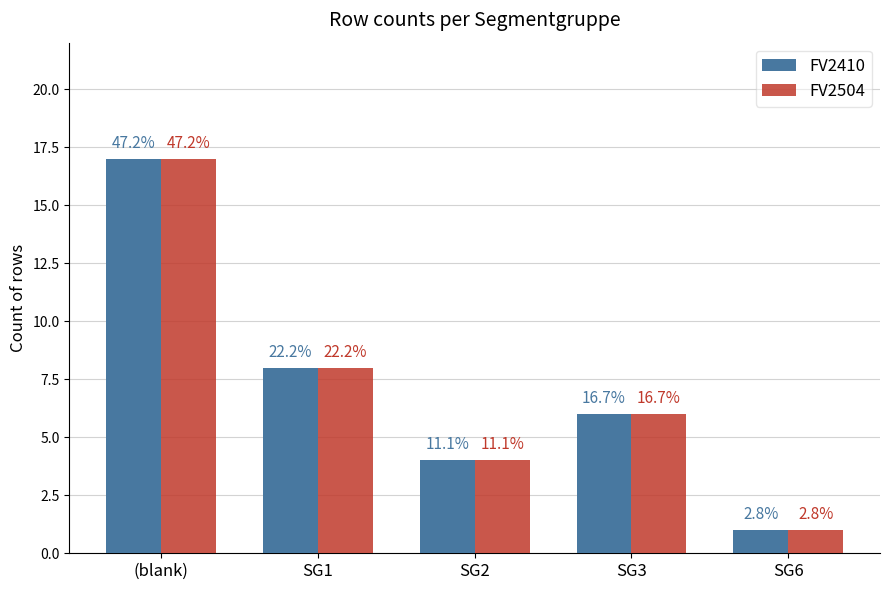

What are all the series names shown in the legend?

FV2410, FV2504